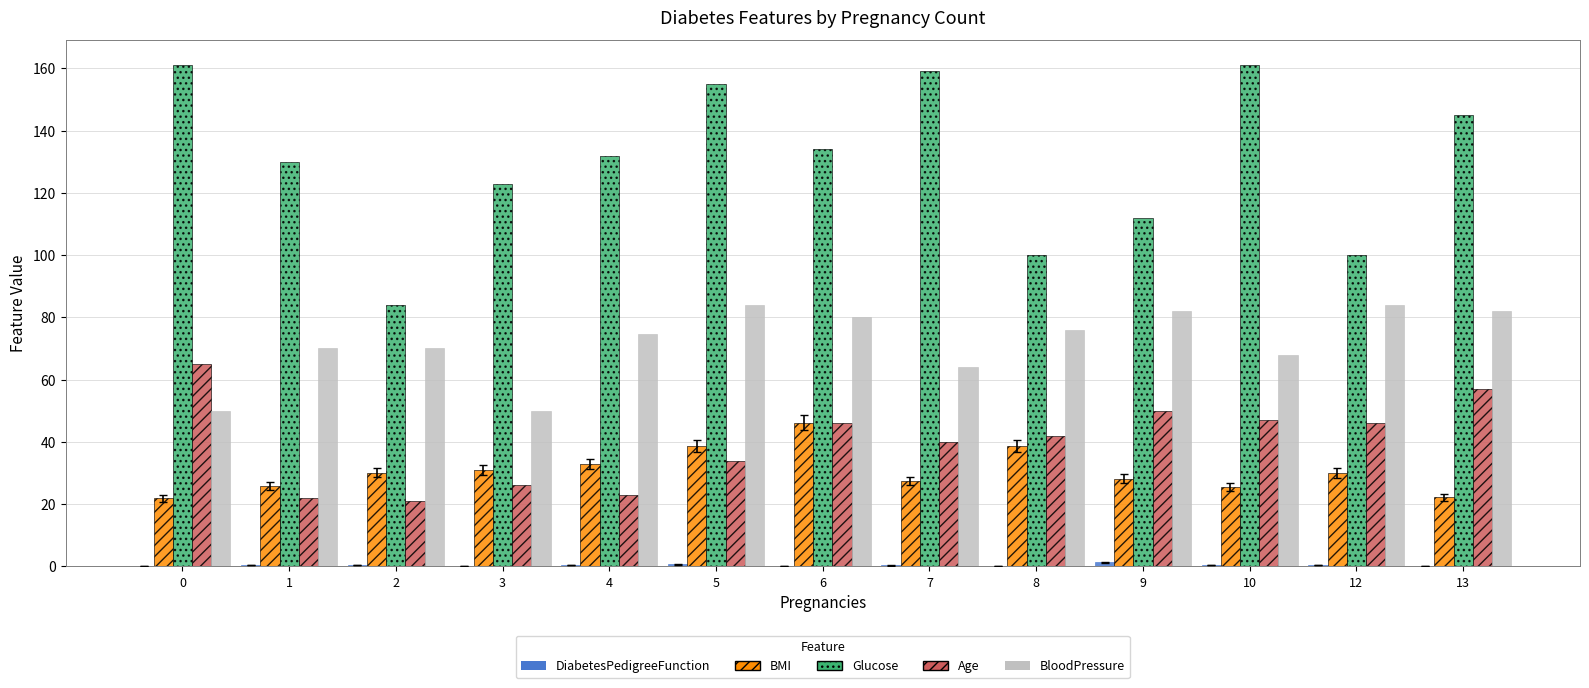

Does the chart contain stacked bars?

No